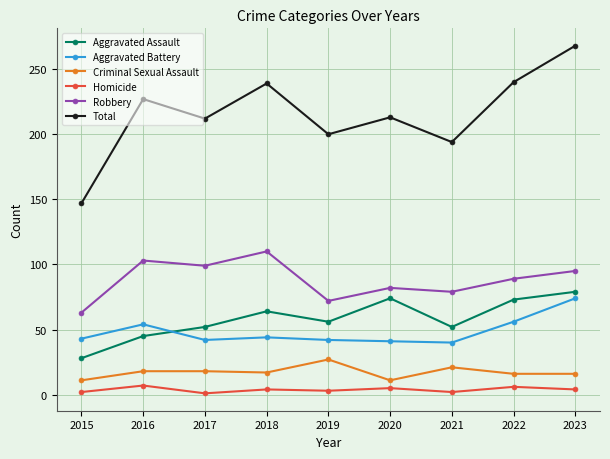

The value of Aggravated Assault at 2016 is 17. True or false?

False